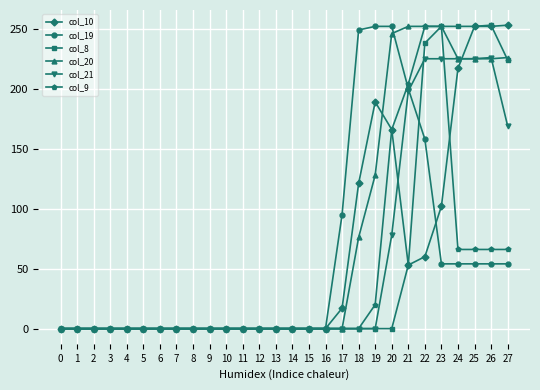

True or false: col_10 has a value of 112 at 9.

False